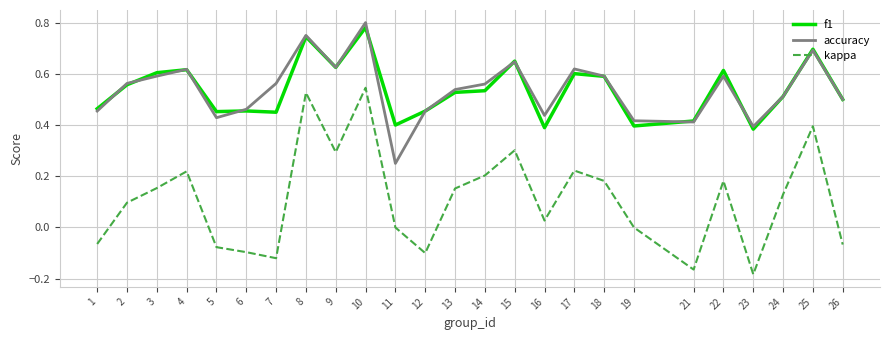

True or false: accuracy and kappa cross at least once.

False